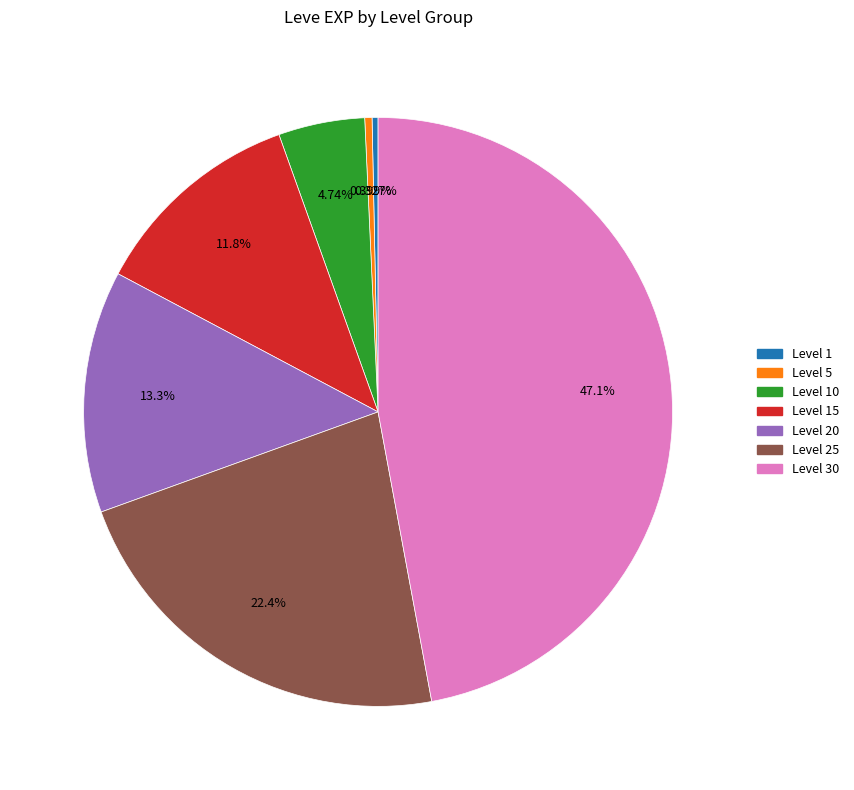

Does any single category account for the majority?

No